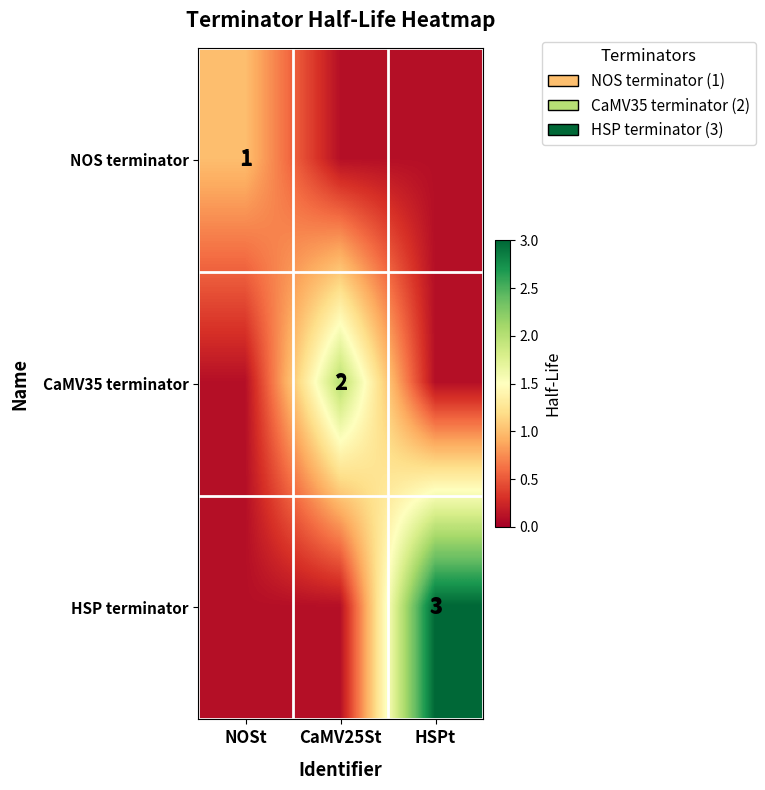

At which category is the sum across all series the highest?

HSPt